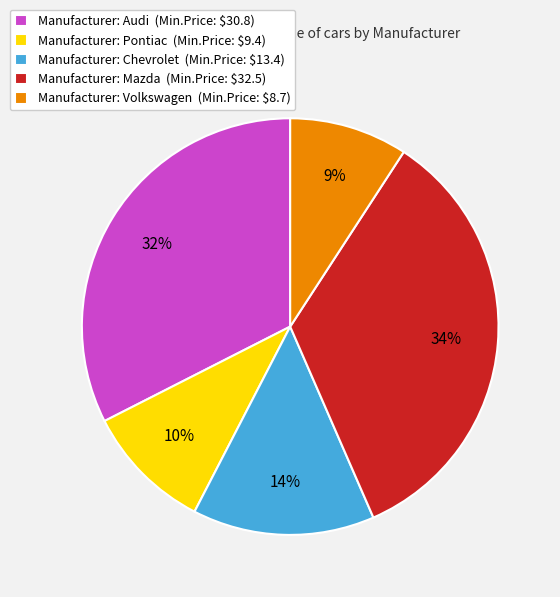

To the nearest percent, what is the average slice percentage?

20%